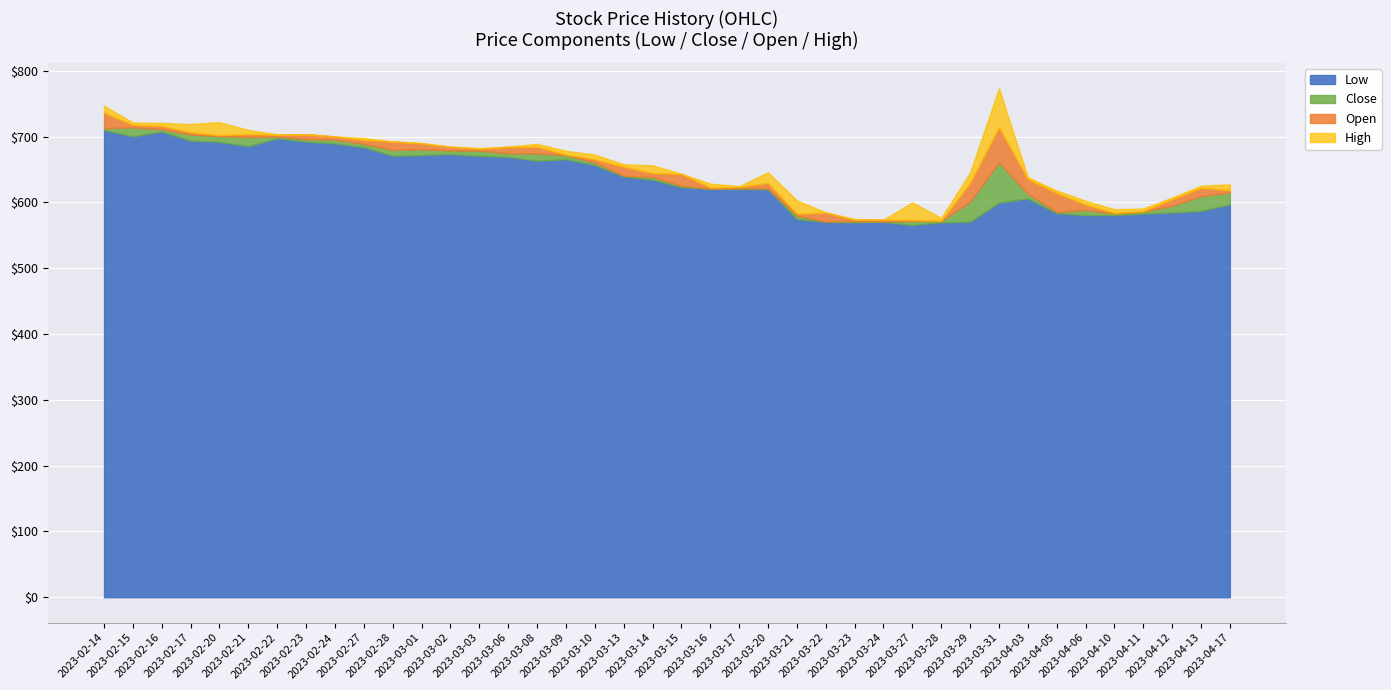

Count the number of categories in the chart.

40